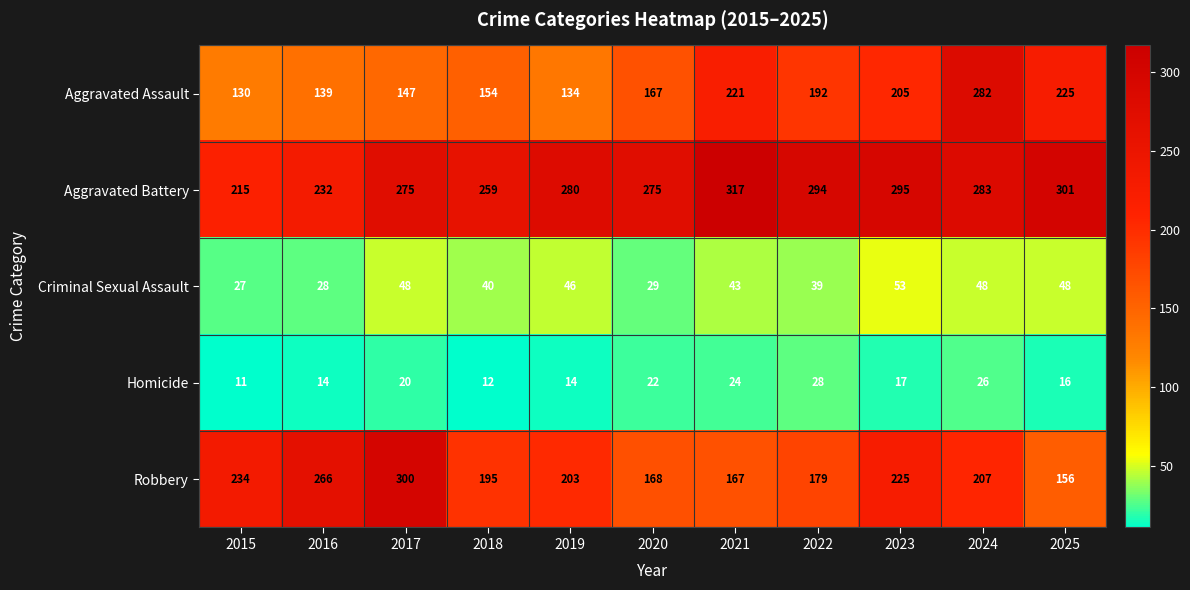

Which series has the largest total across all categories?

Aggravated Battery